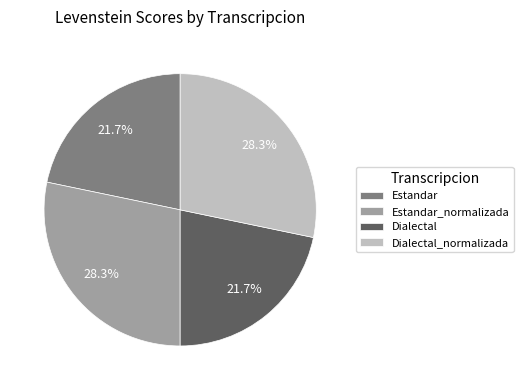

What percentage do Estandar_normalizada and Dialectal together represent?

50.0%